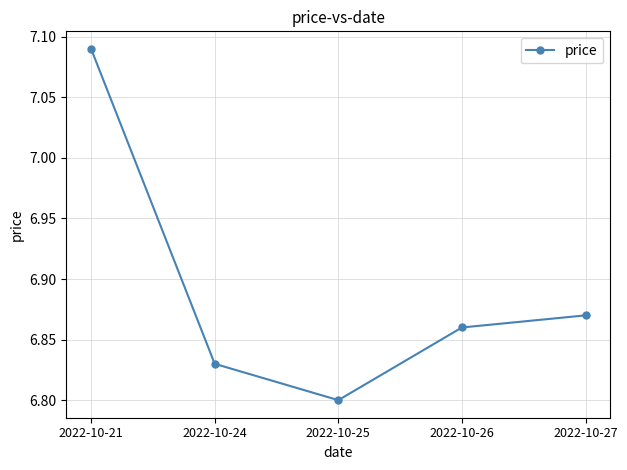

At which category does the data reach its first local valley?

2022-10-25